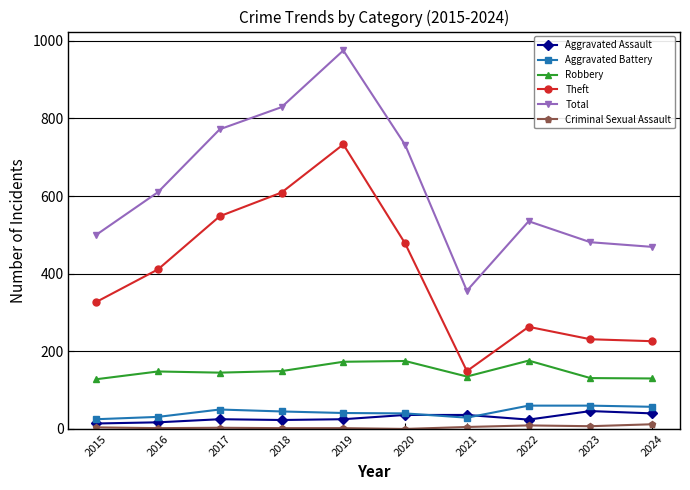

What is the difference between the maximum and second lowest values in the Total series?

506